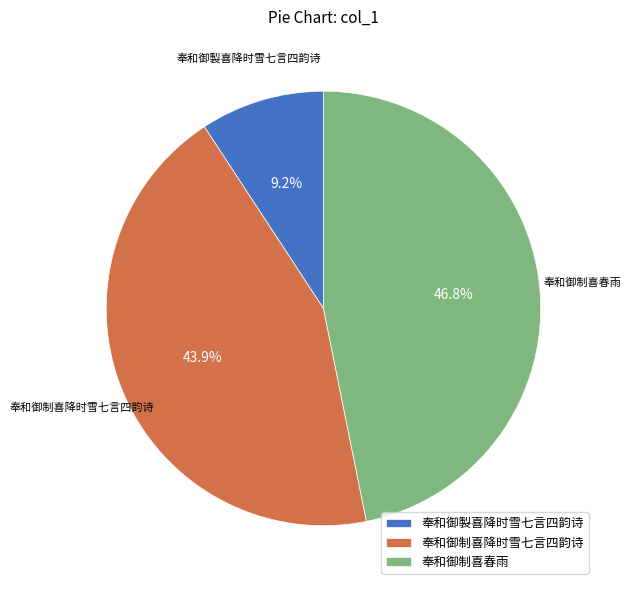

Is it true that 奉和御制喜春雨 is 47% of the pie?

True